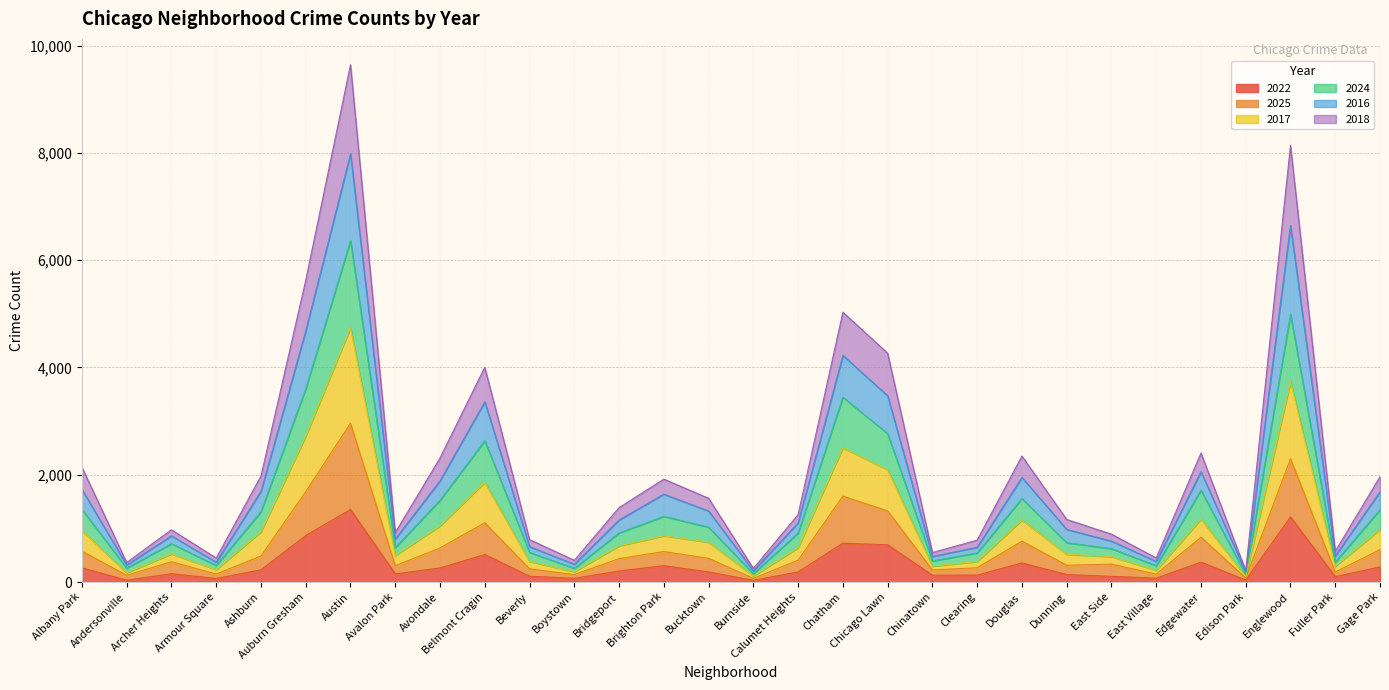

What is the highest value of the 2022 series?

1351